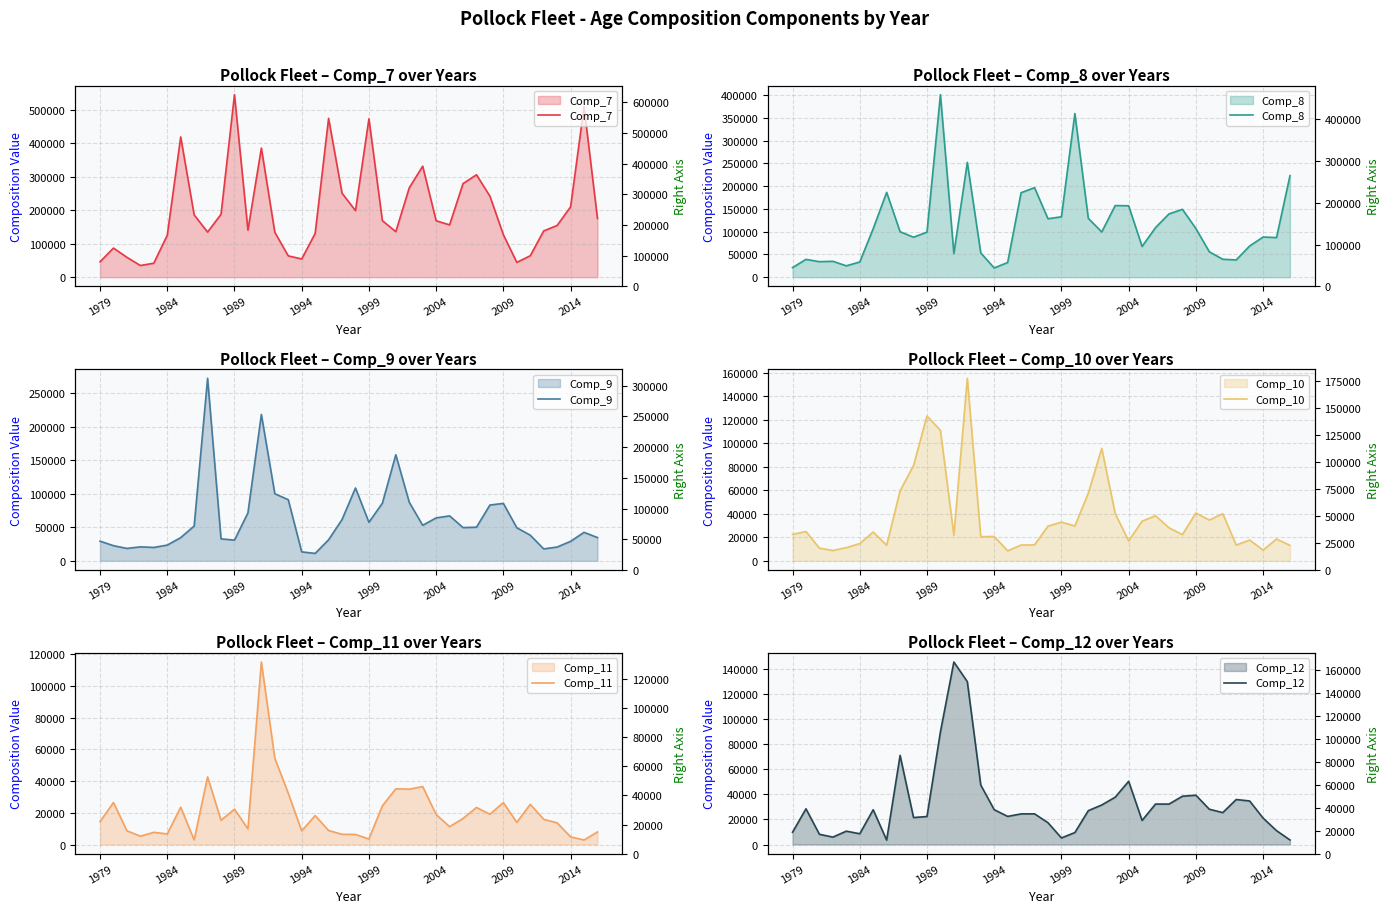

How many interior local valleys does the Comp_12 series have?

9